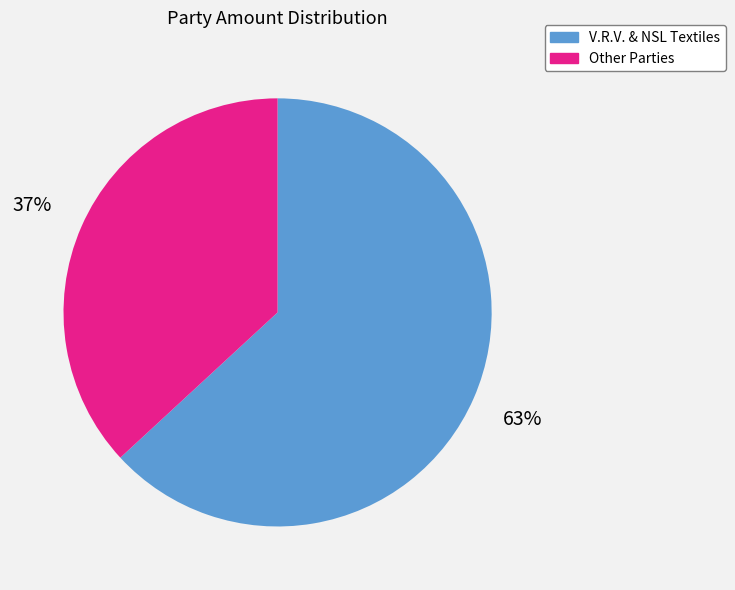

To the nearest percent, what is the difference between the largest and smallest slice percentages?

26%